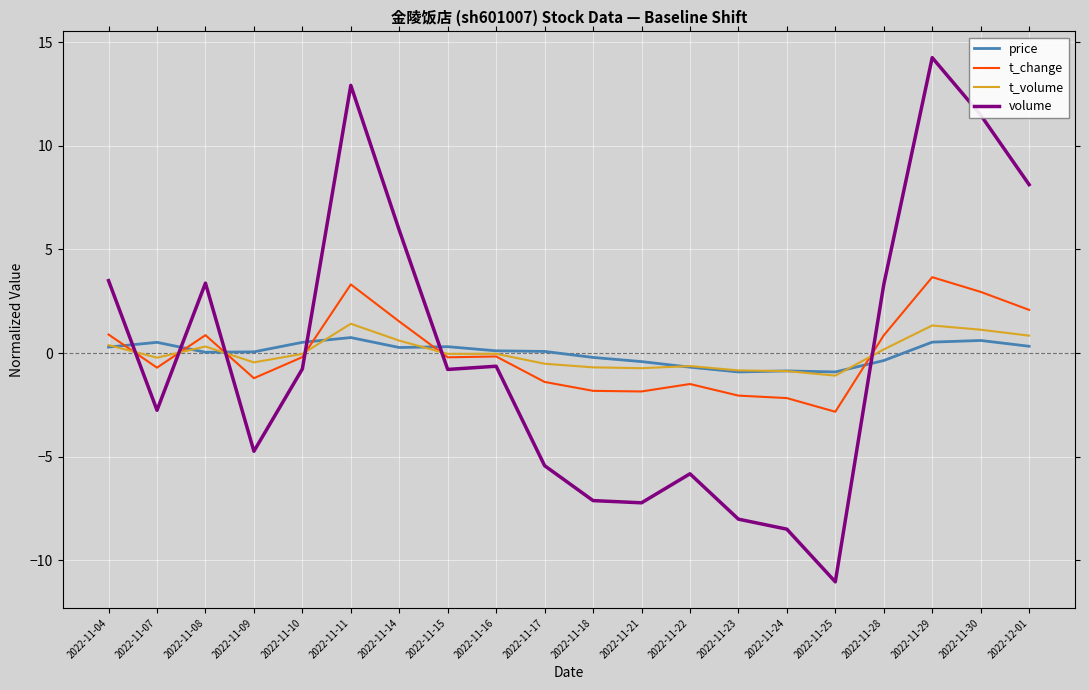

In t_change, how many points are lower than both neighbors (excluding endpoints)?

5